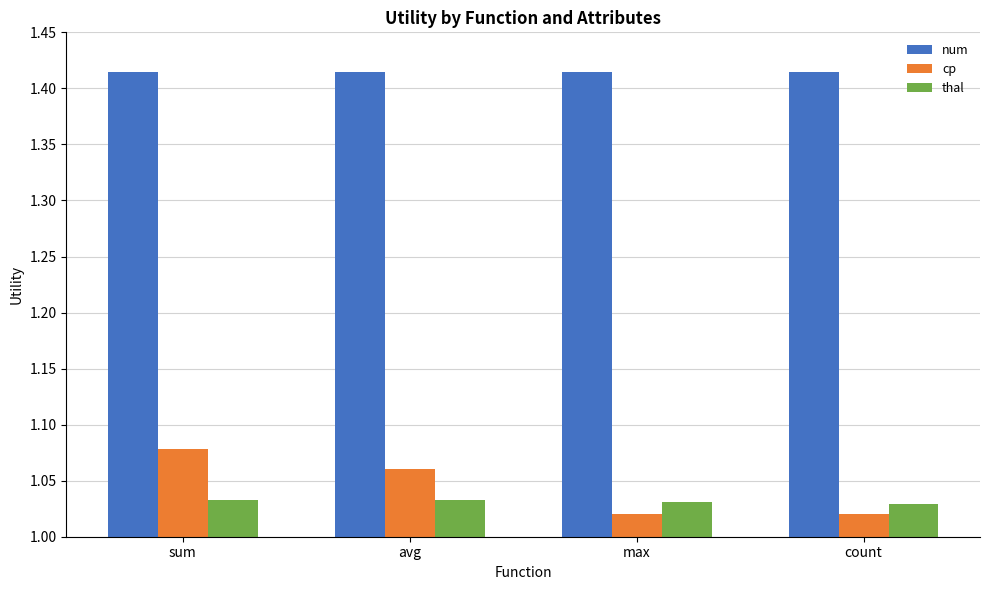

The thal series shows 1.6 at sum. True or false?

False